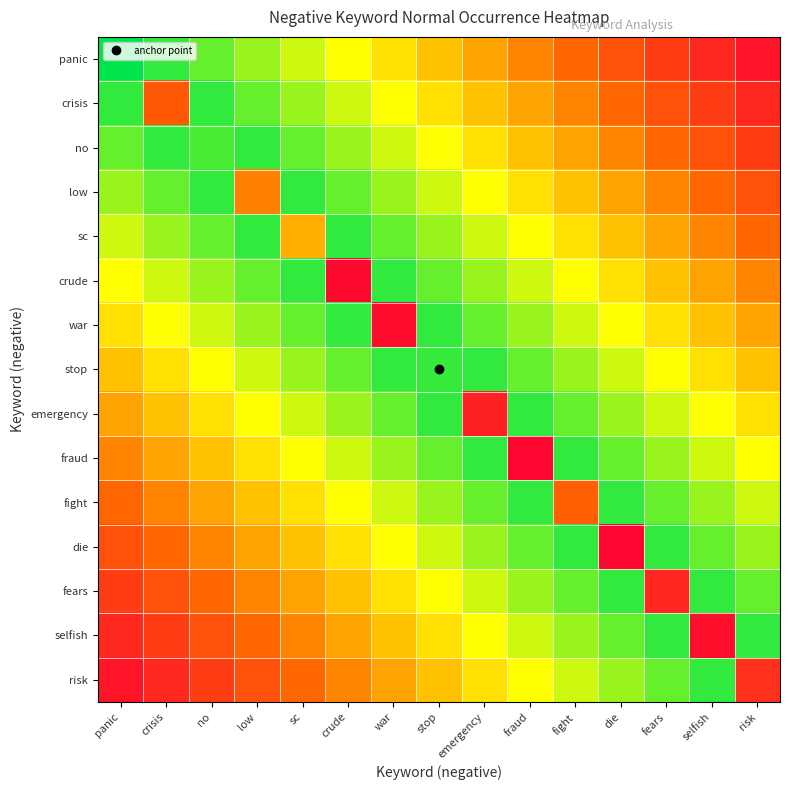

Which series has the widest spread of values?

panic